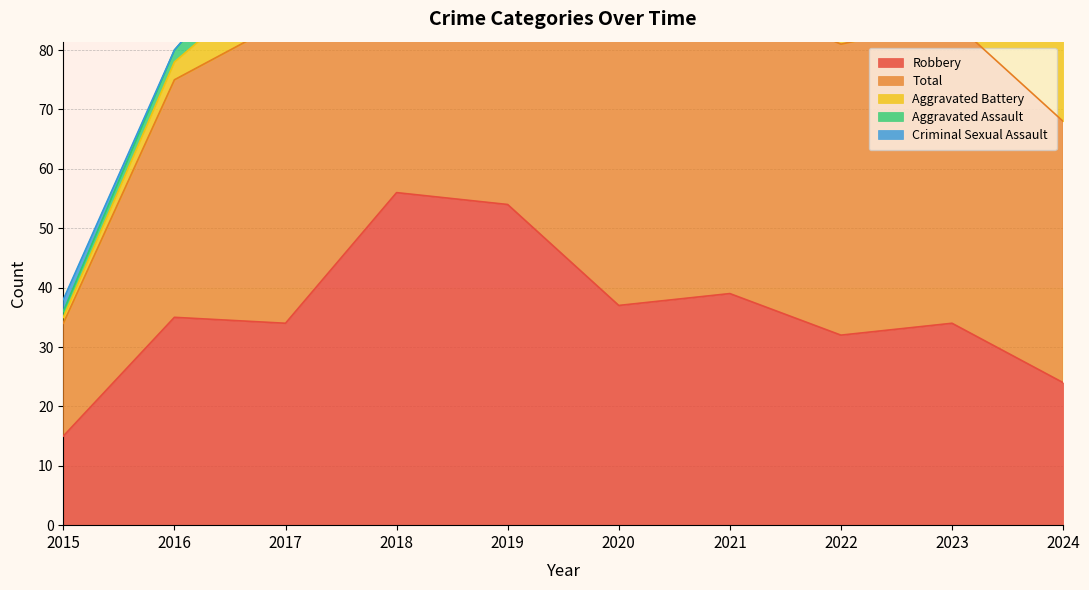

True or false: Robbery has more than 1 points higher than both neighbors.

True